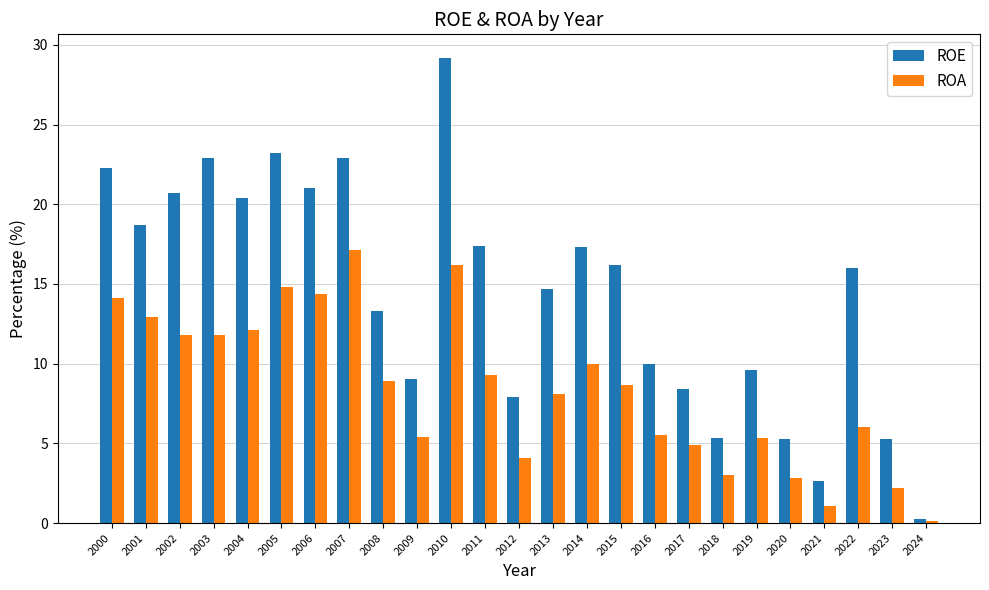

Is it true that ROA equals 11.8 at 2002?

True